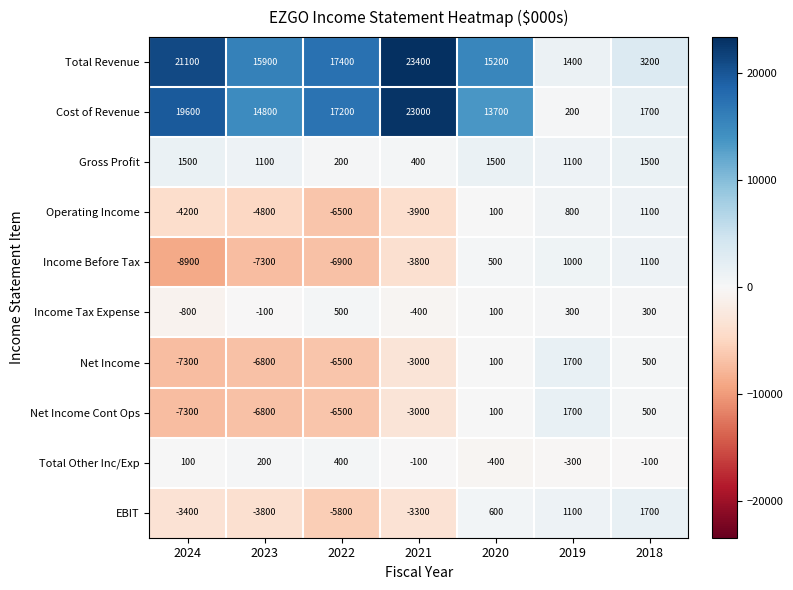

List the labels in order of EBIT value, smallest first.

2022, 2023, 2024, 2021, 2020, 2019, 2018